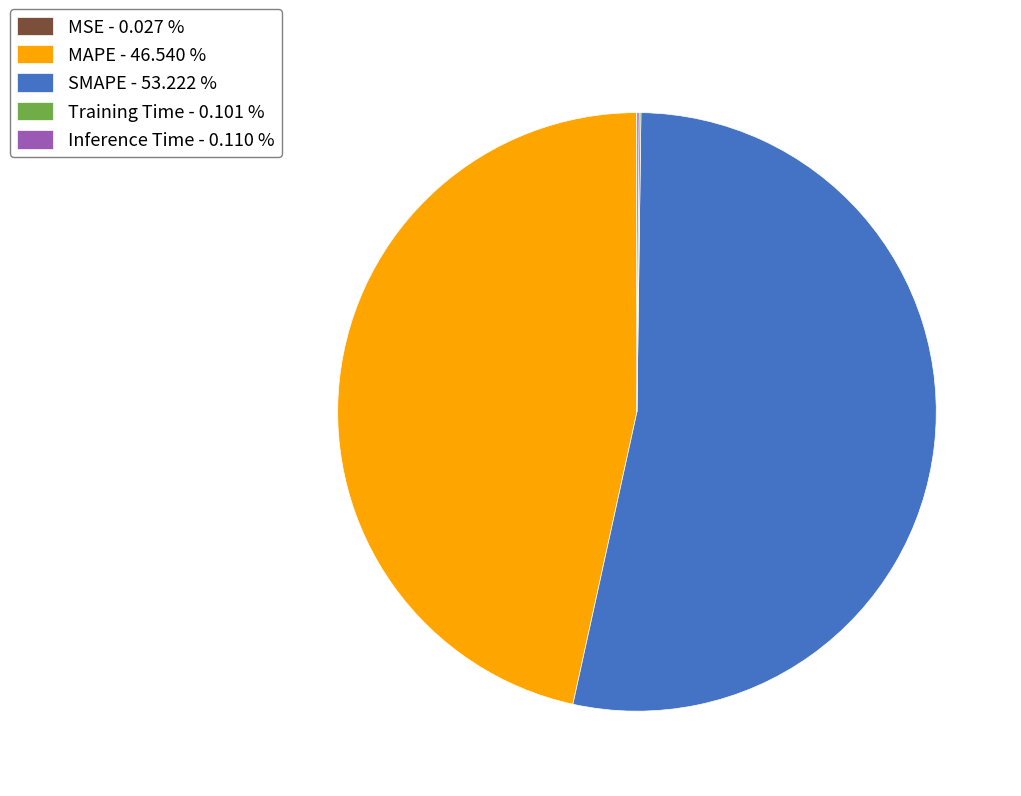

Is the sum of SMAPE - 53.222 % and MAPE - 46.540 % greater than half?

Yes